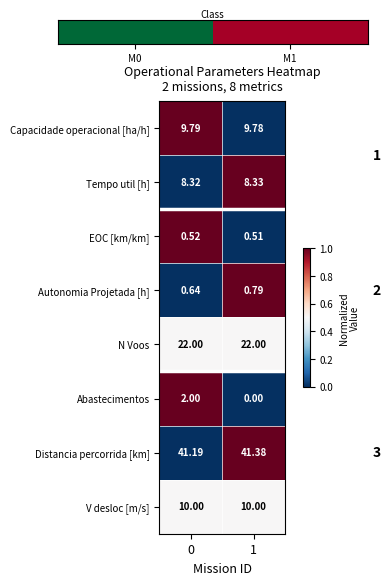

Which series has the largest total across all categories?

Distancia percorrida [km]